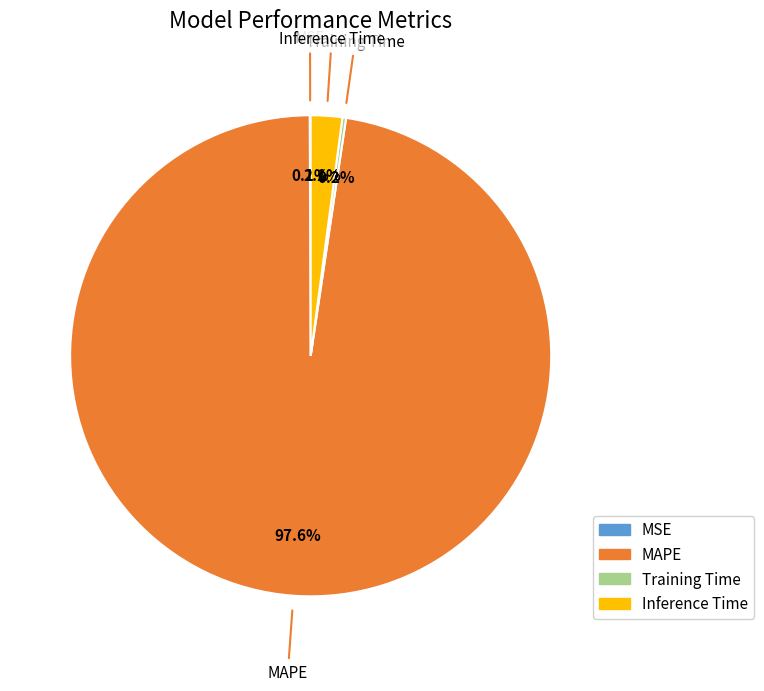

What is the total percentage of MAPE and Inference Time?

99.7%